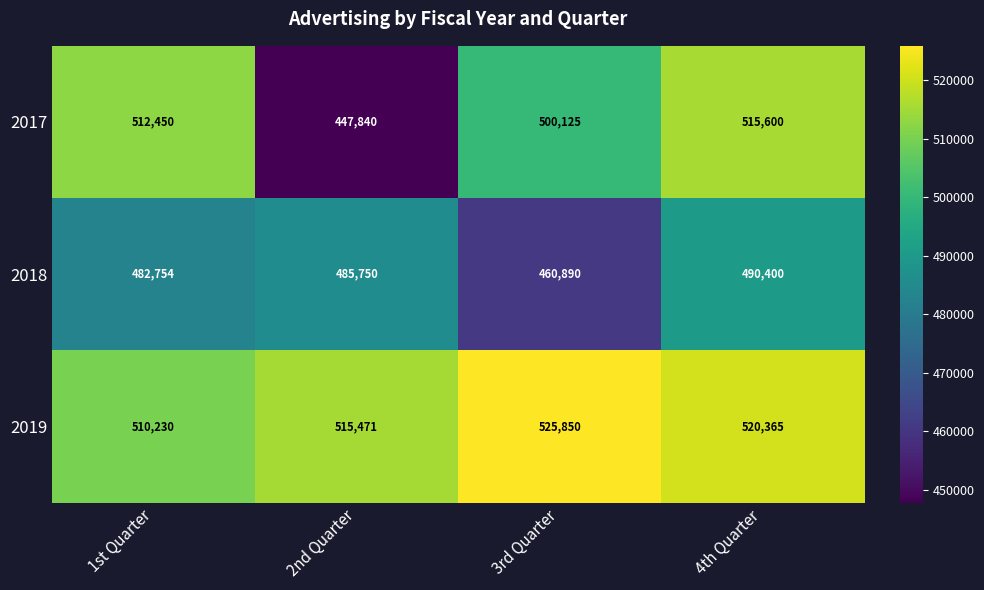

Rank the series by their average value, from lowest to highest.

2018, 2017, 2019